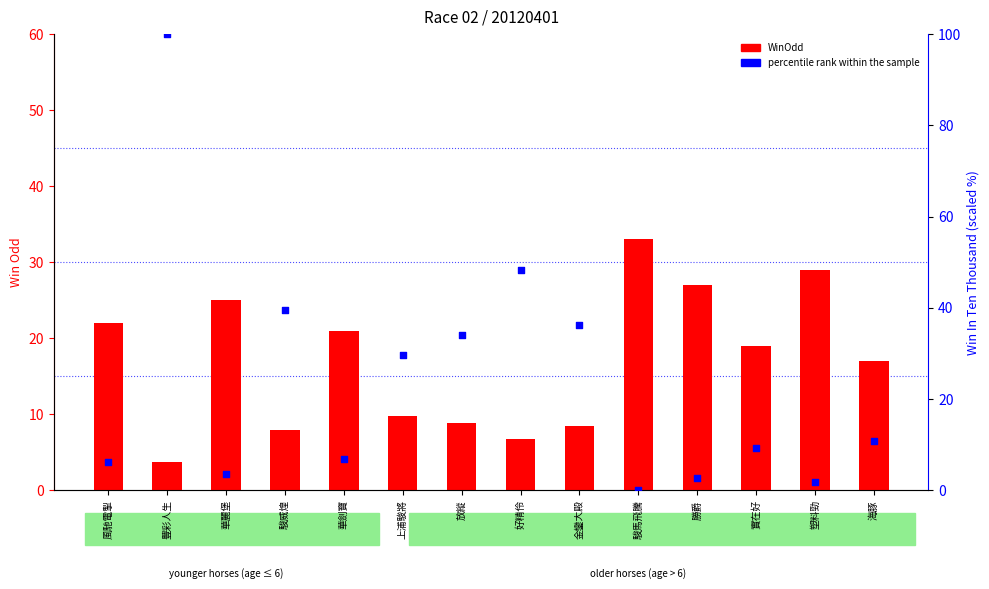

What is the total value across all series at 上浦駿將?

39.5